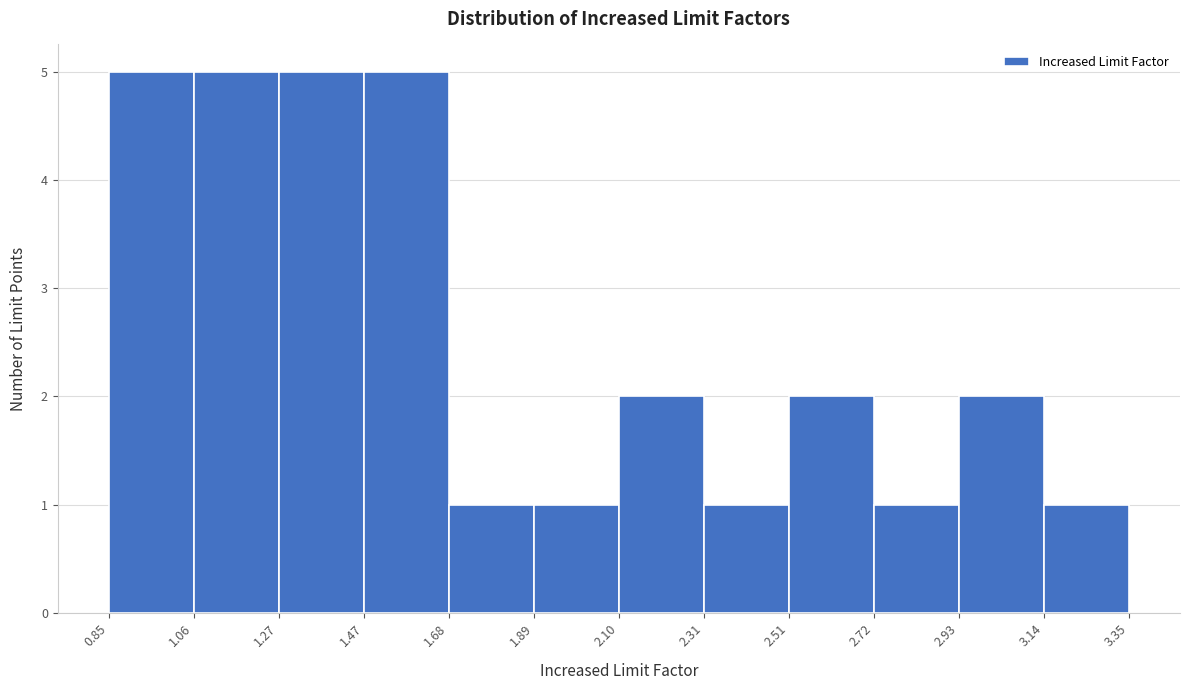

Reading left to right, list every bar in this chart as the range it spans on the x-axis followed by its height. The values are not printed on the chart, so give them approximately, as read against the axis.

0.85 to 1.06: 5
1.06 to 1.27: 5
1.27 to 1.47: 5
1.47 to 1.68: 5
1.68 to 1.89: 1
1.89 to 2.10: 1
2.10 to 2.31: 2
2.31 to 2.51: 1
2.51 to 2.72: 2
2.72 to 2.93: 1
2.93 to 3.14: 2
3.14 to 3.35: 1